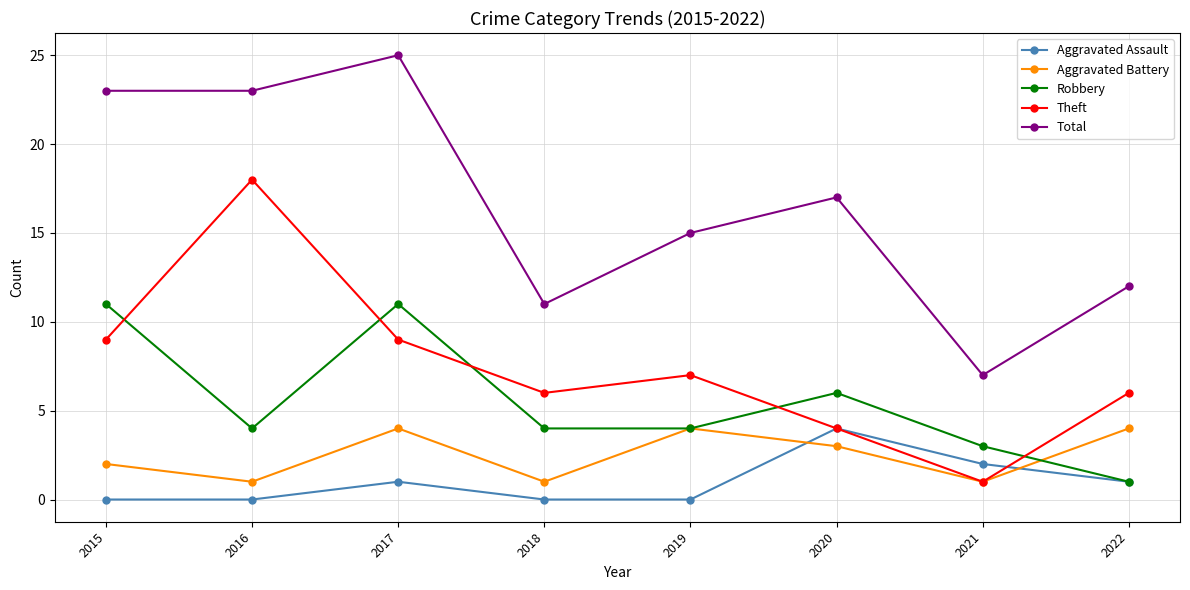

What is the highest value of the Theft series?

18